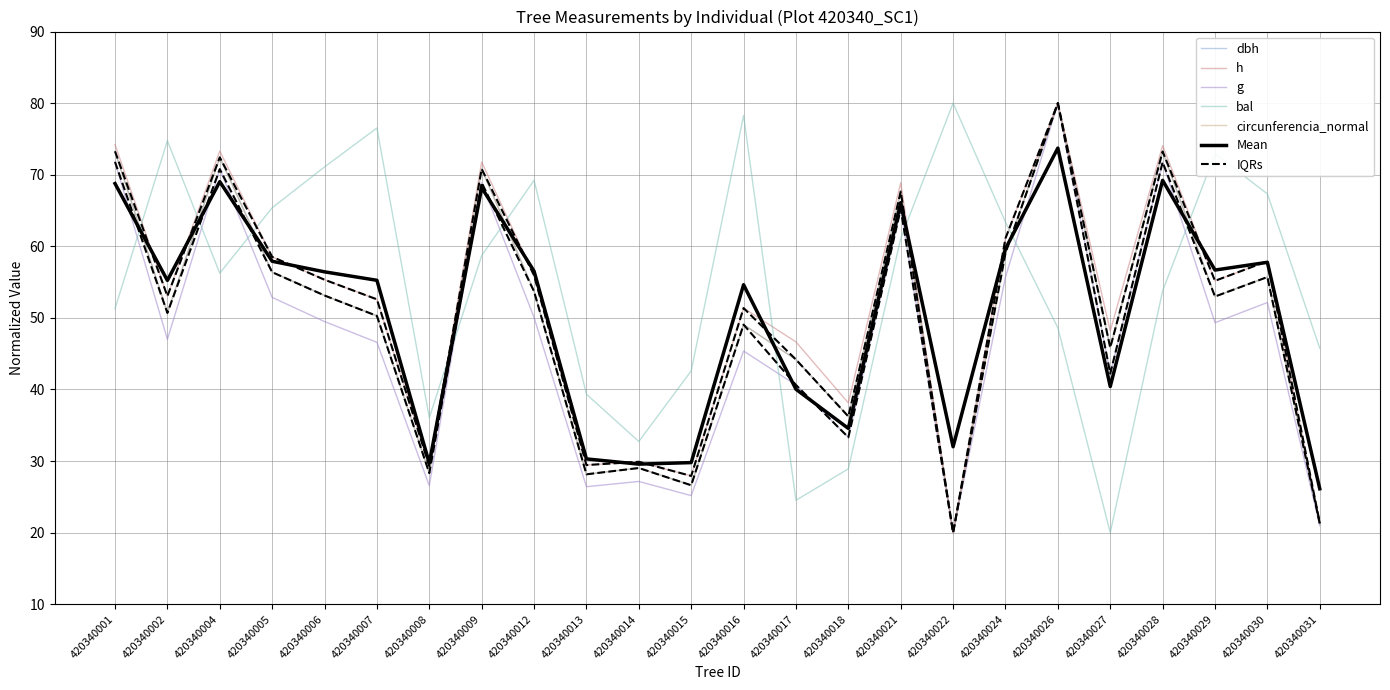

Where does the circunferencia_normal series first go above 52?

420340001